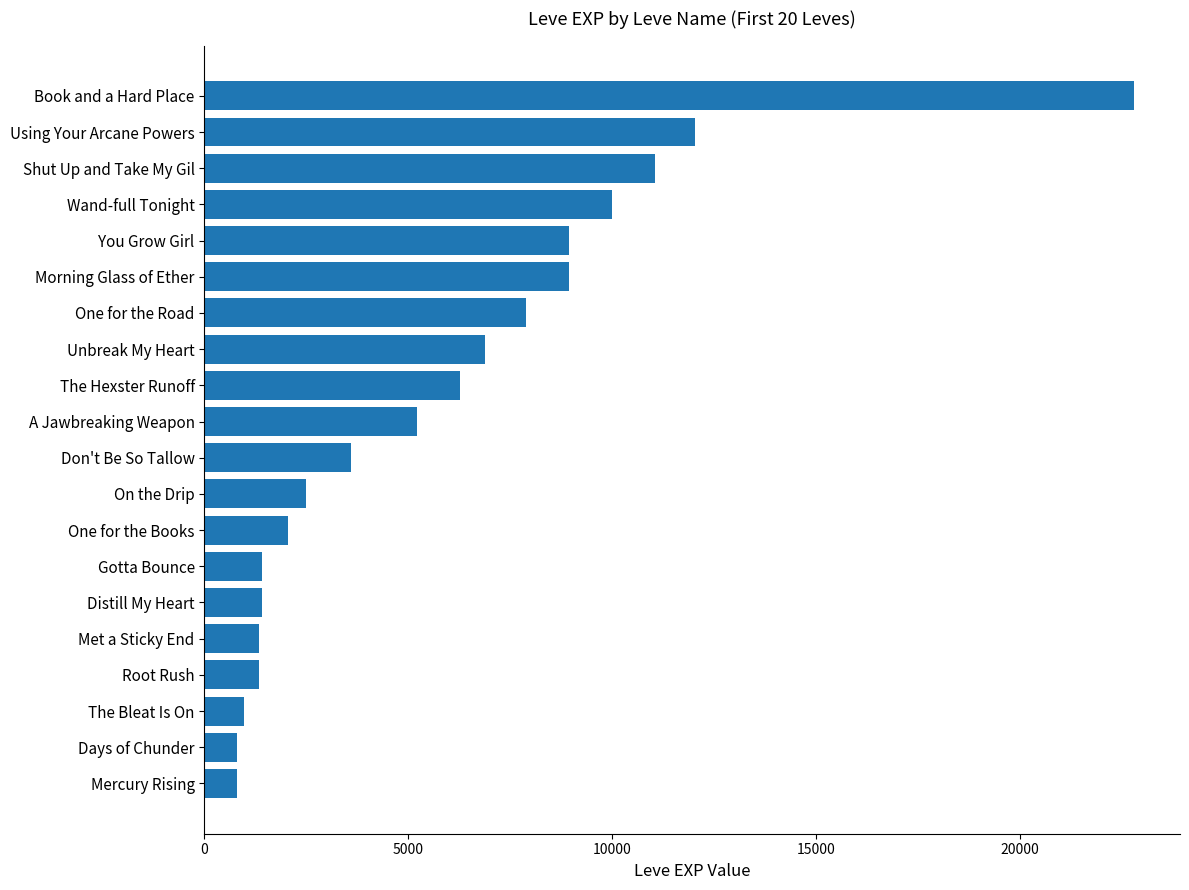

What is the maximum value shown in the chart?

22790